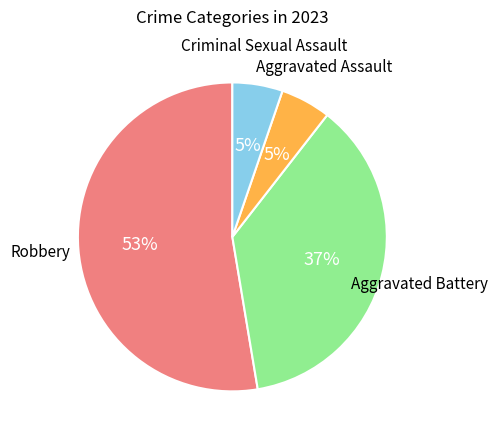

How many slices are in this pie chart?

4